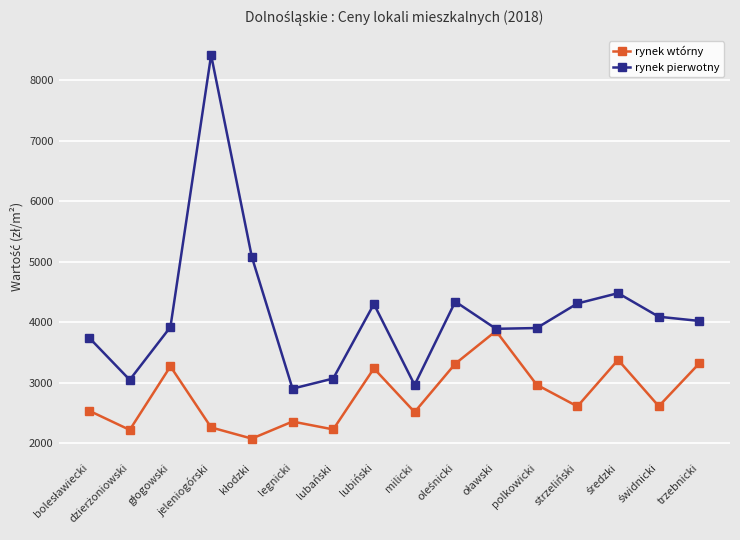

At which category is the sum across all series the highest?

jeleniogórski